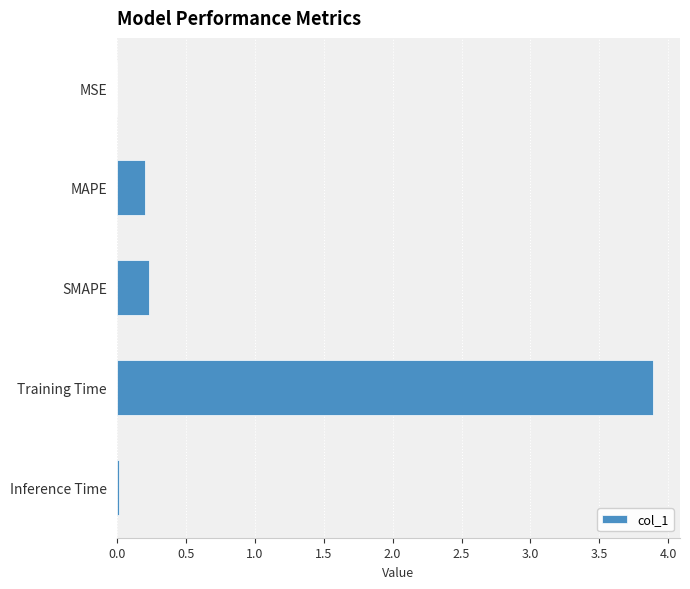

Read the value at Training Time.

3.9